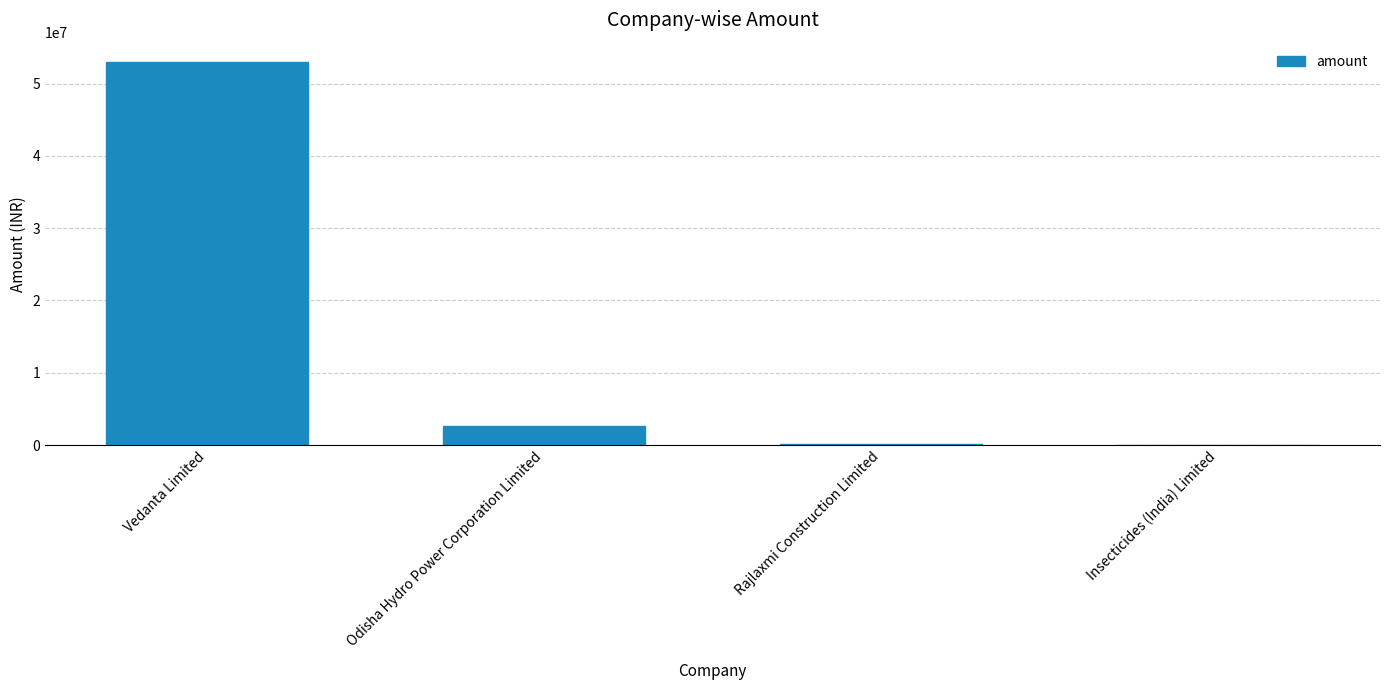

Which has a higher value, Rajlaxmi Construction Limited or Vedanta Limited?

Vedanta Limited